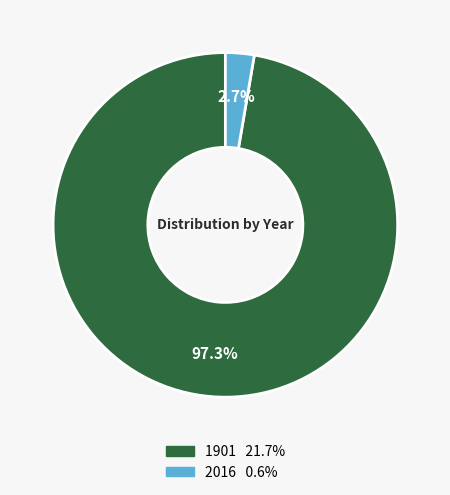

What is the largest slice in the pie chart?

1901